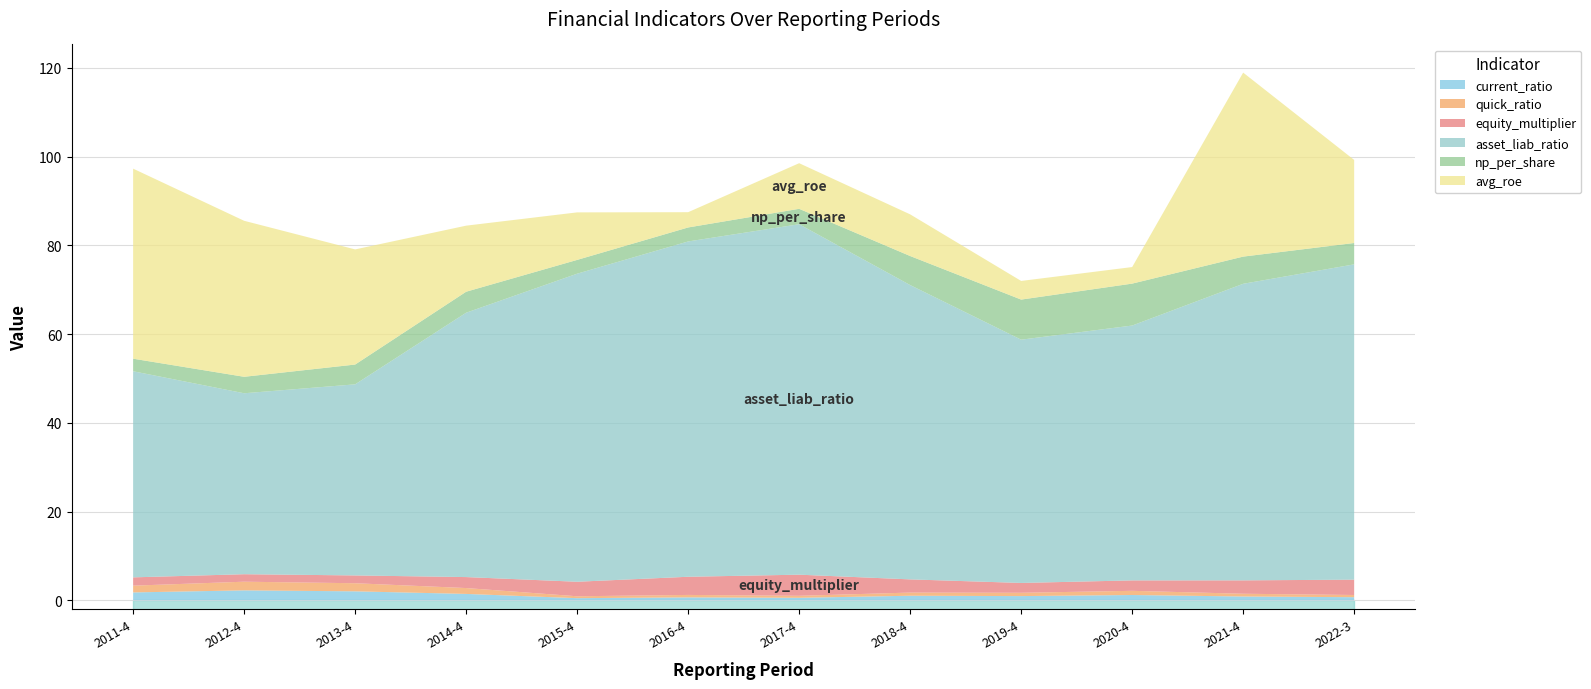

Rank the series by their maximum value, from highest to lowest.

asset_liab_ratio, avg_roe, np_per_share, equity_multiplier, current_ratio, quick_ratio